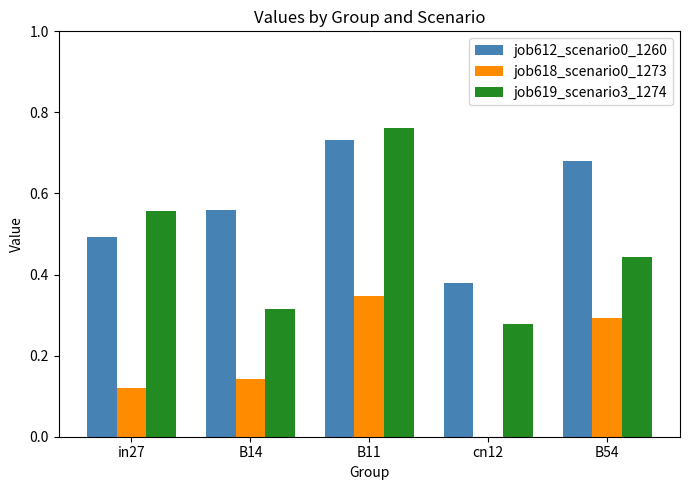

Between B11 and B54, which series saw the biggest shift?

job619_scenario3_1274